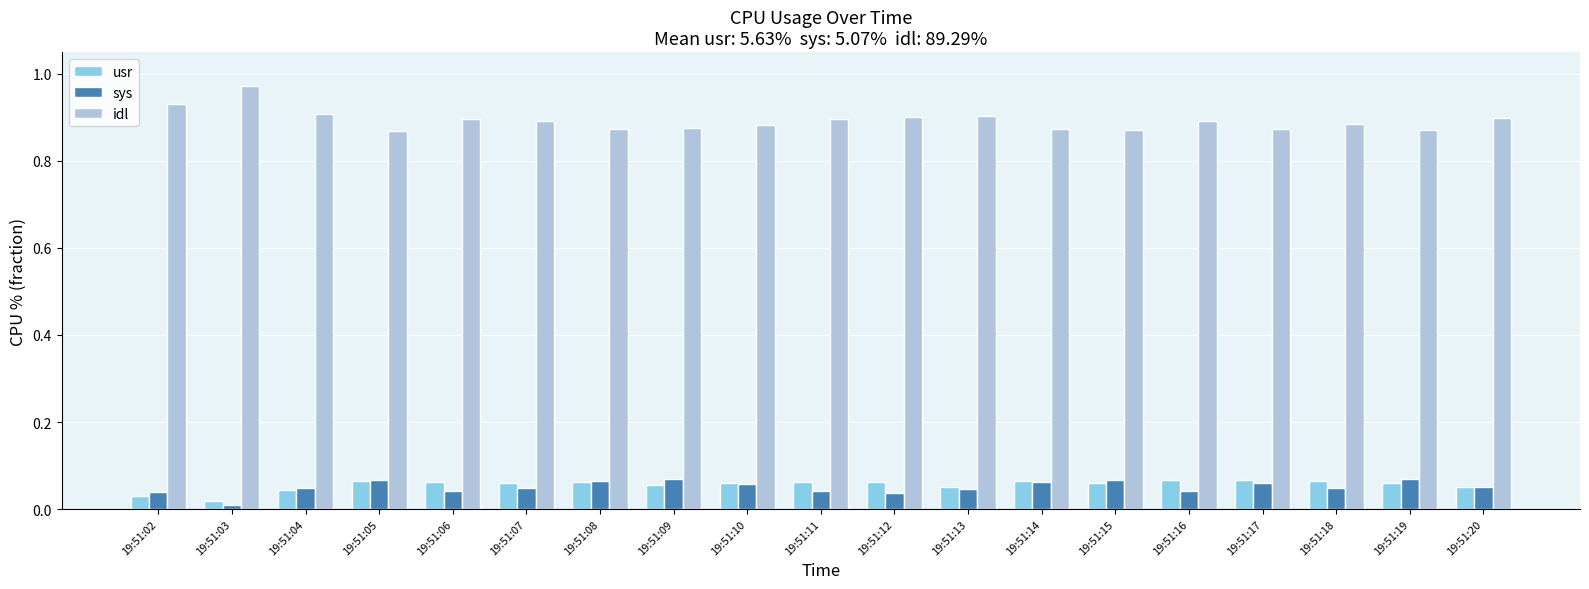

At which label does usr reach its minimum?

19:51:03